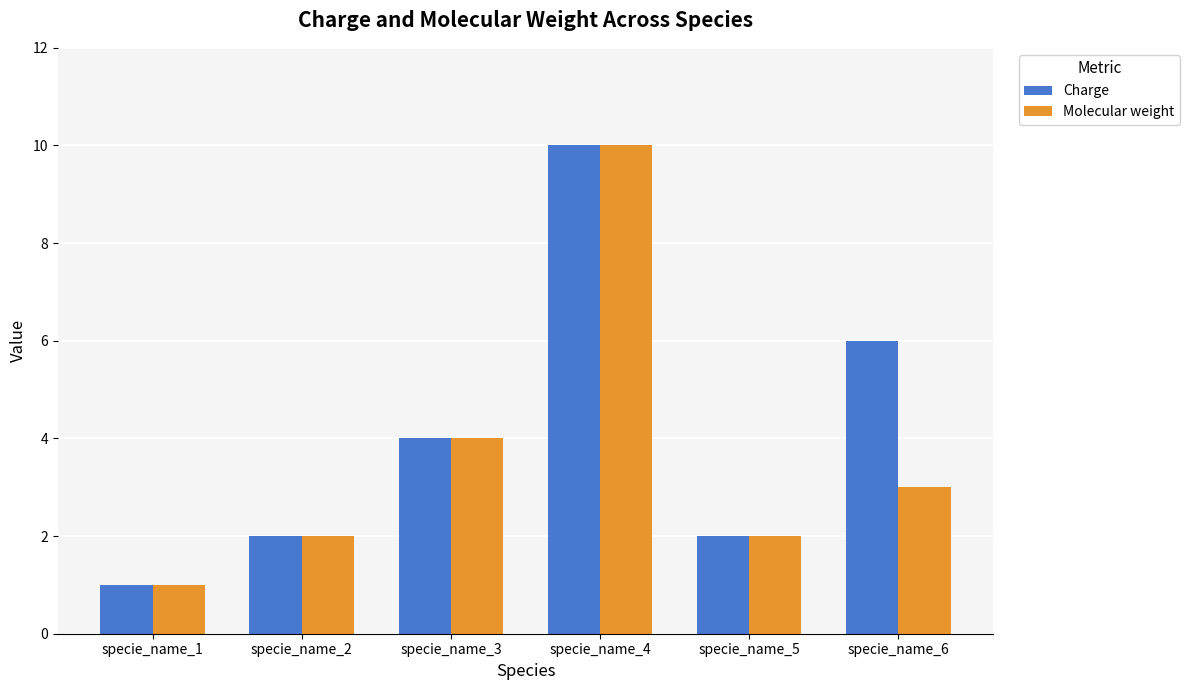

Which category has the lowest value in the Molecular weight series?

specie_name_1